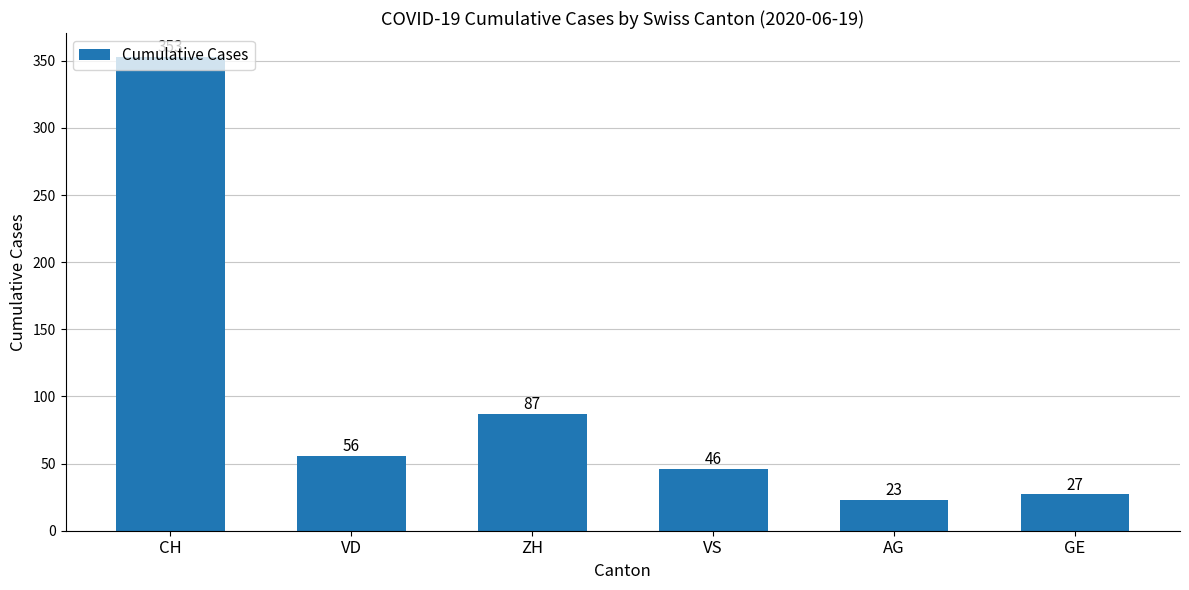

What is the label of the 5th bar from the left?

AG